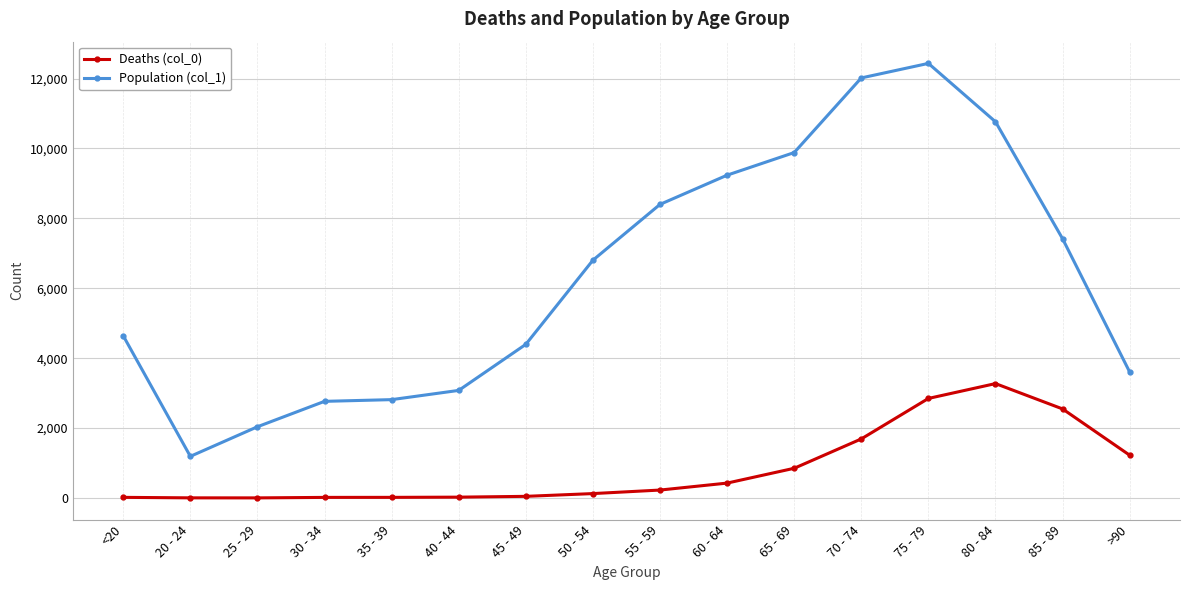

Rank the series by their average value, from lowest to highest.

Deaths (col_0), Population (col_1)